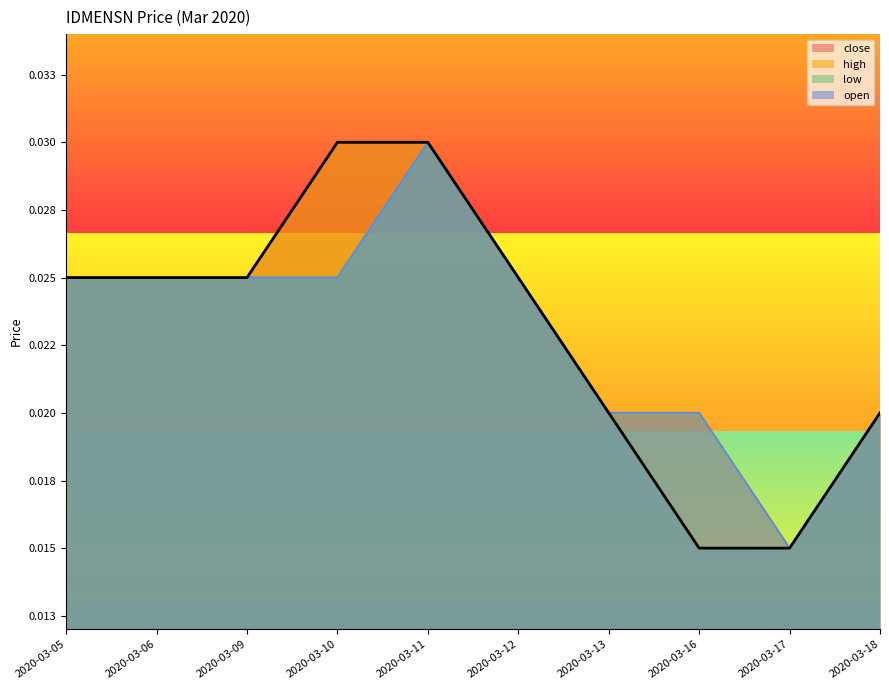

Which has a higher value, 2020-03-06 or 2020-03-16?

2020-03-06